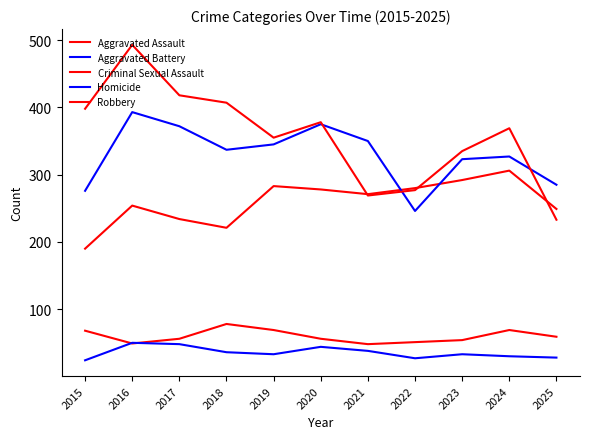

In Criminal Sexual Assault, how many points are higher than both neighbors (excluding endpoints)?

2